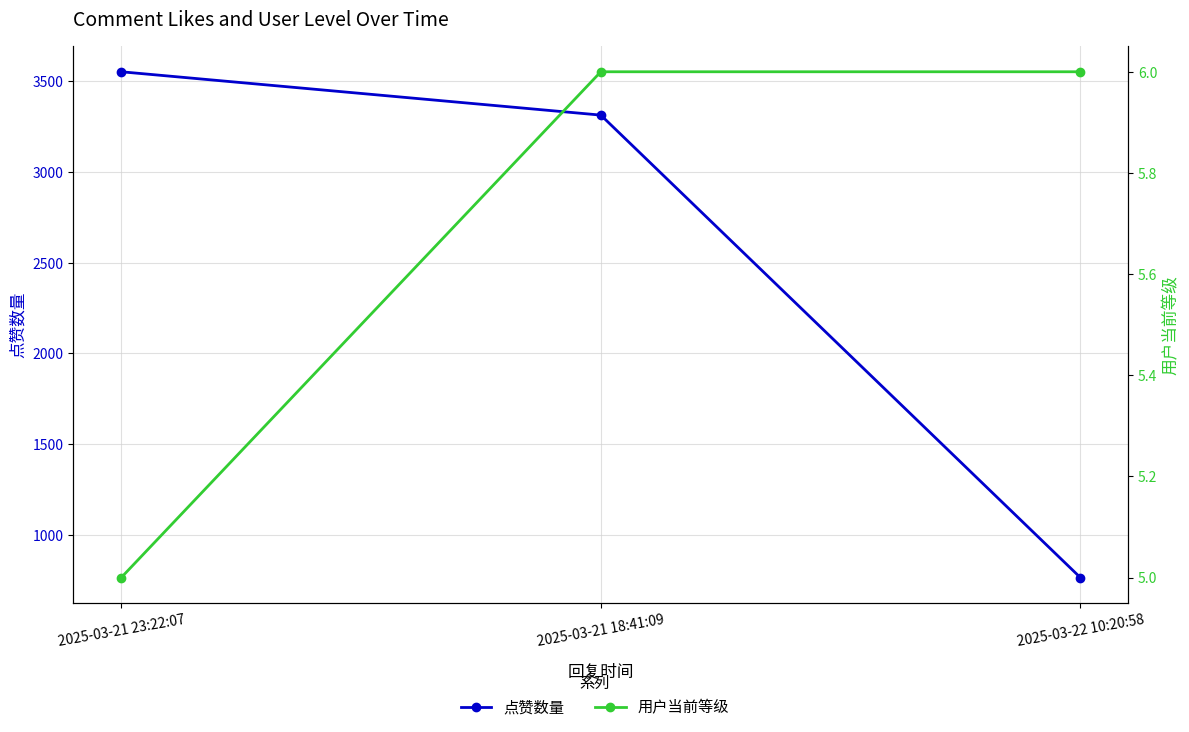

At which category is the sum across all series the highest?

2025-03-21 23:22:07